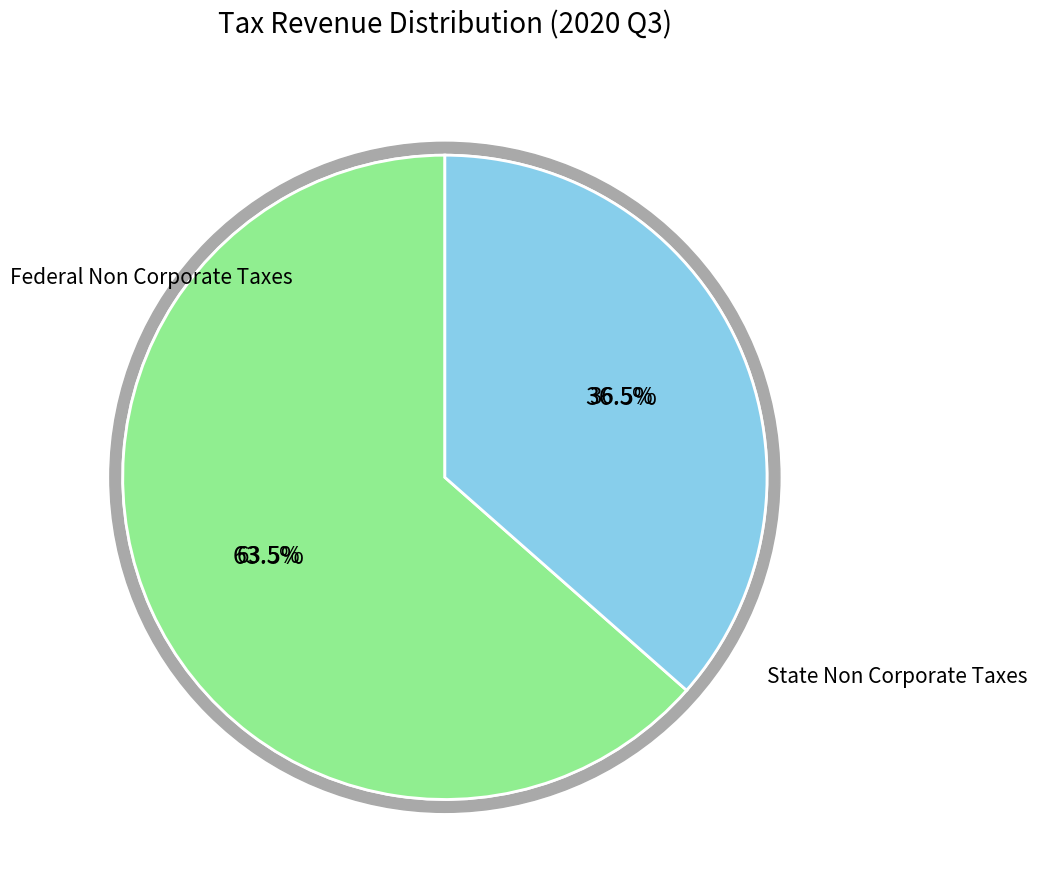

Which category has the biggest portion of the pie?

Federal Non Corporate Taxes